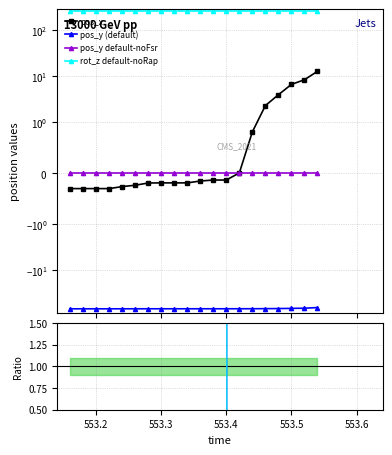

How many series are shown in this chart?

4